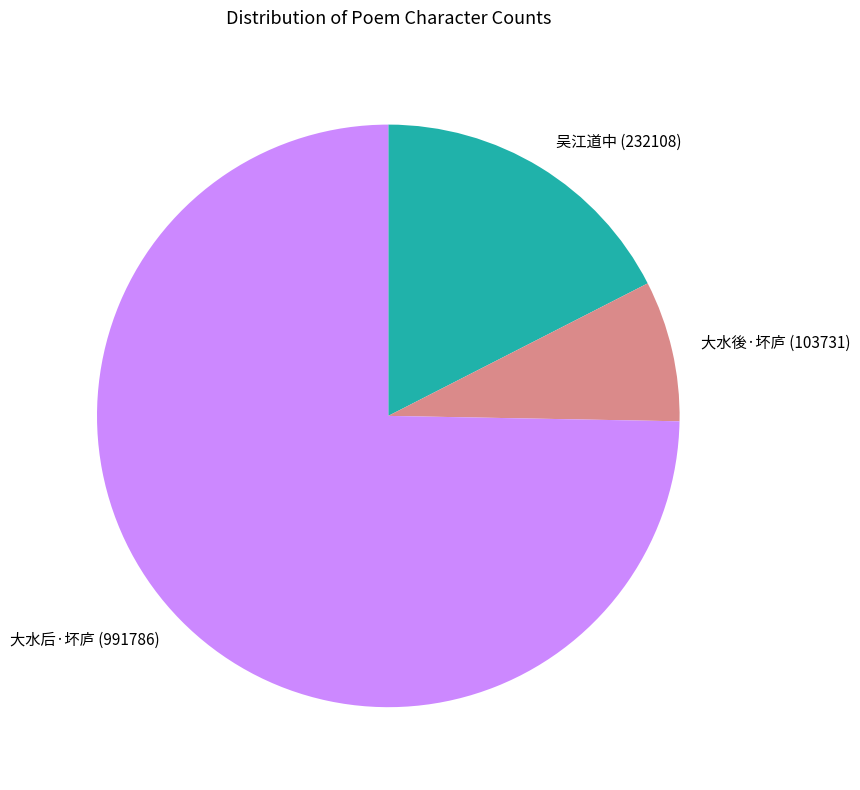

Is there a majority slice in this chart?

Yes